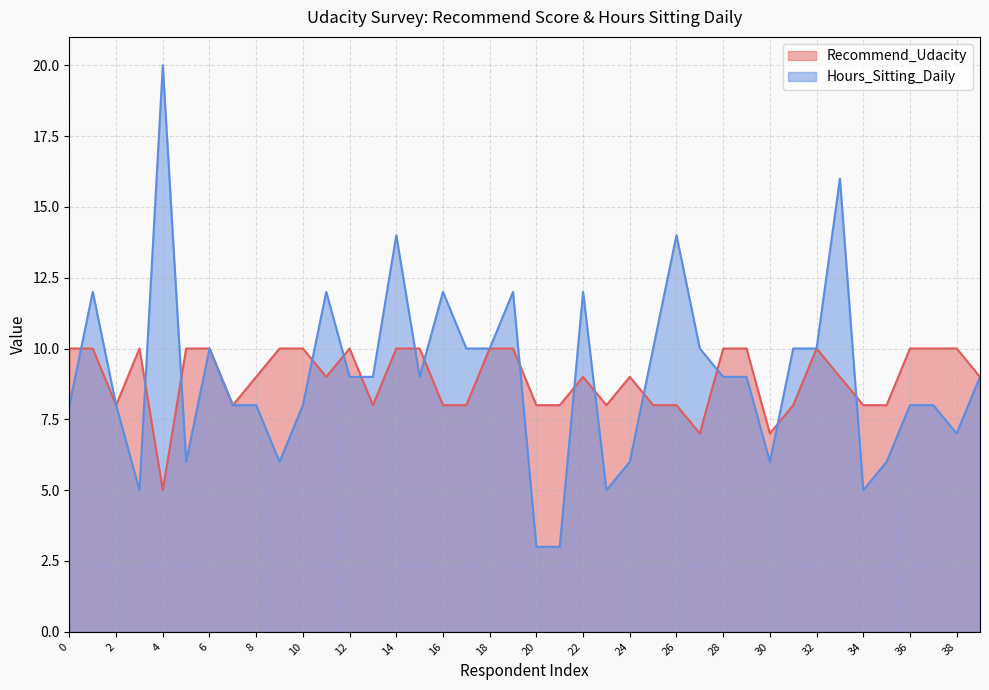

What is the average value?

9